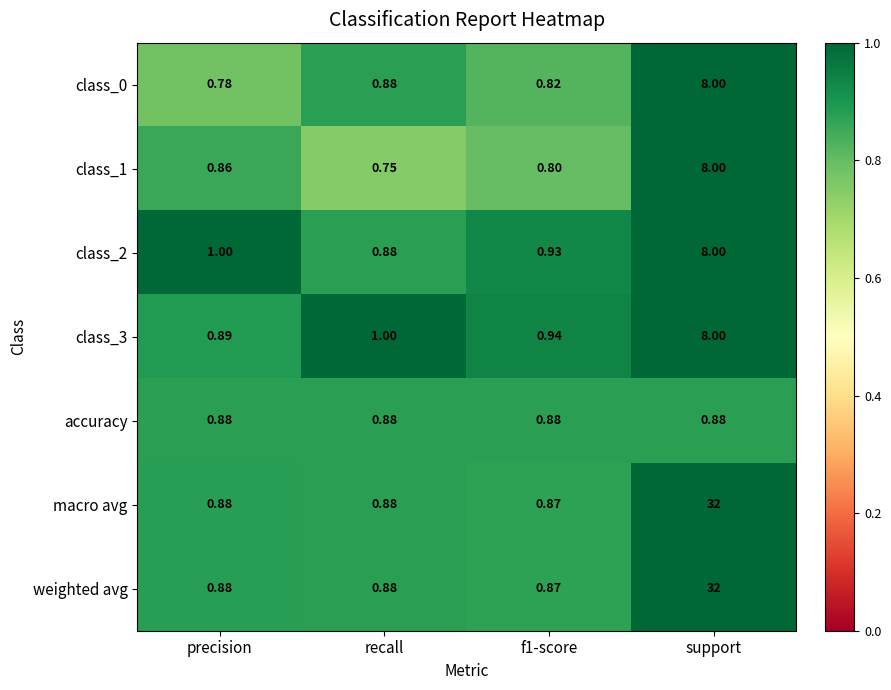

Is the value of class_0 at recall greater than the value of class_2 at support?

No